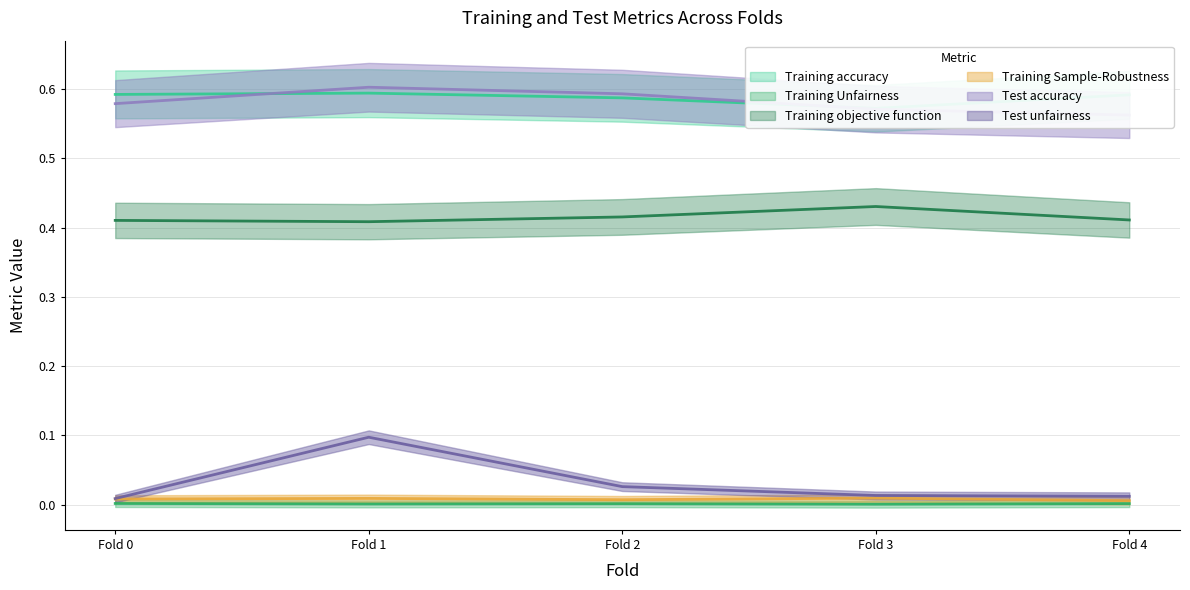

At which label is Training Unfairness closest to 0?

Fold 3